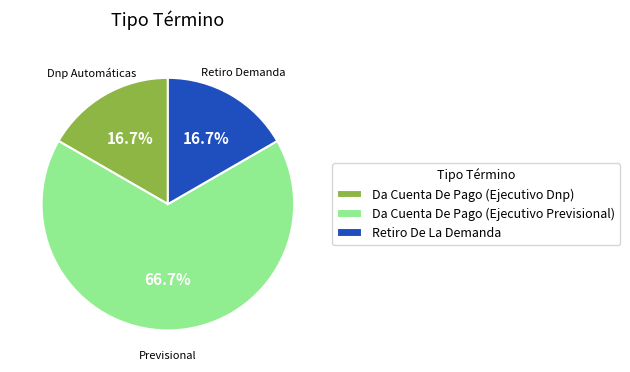

True or false: Da Cuenta De Pago (Ejecutivo Dnp) accounts for 17% of the total.

True